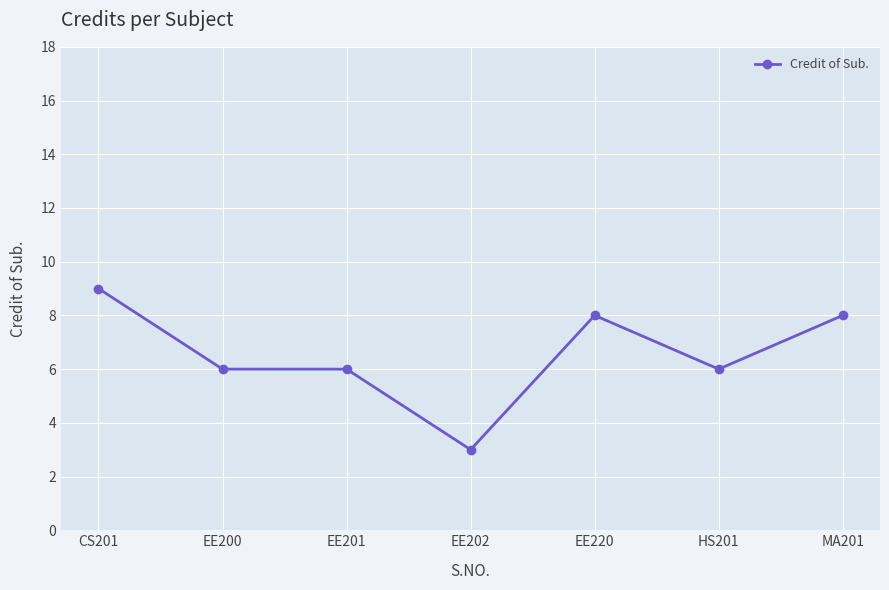

What position from the right is MA201?

1